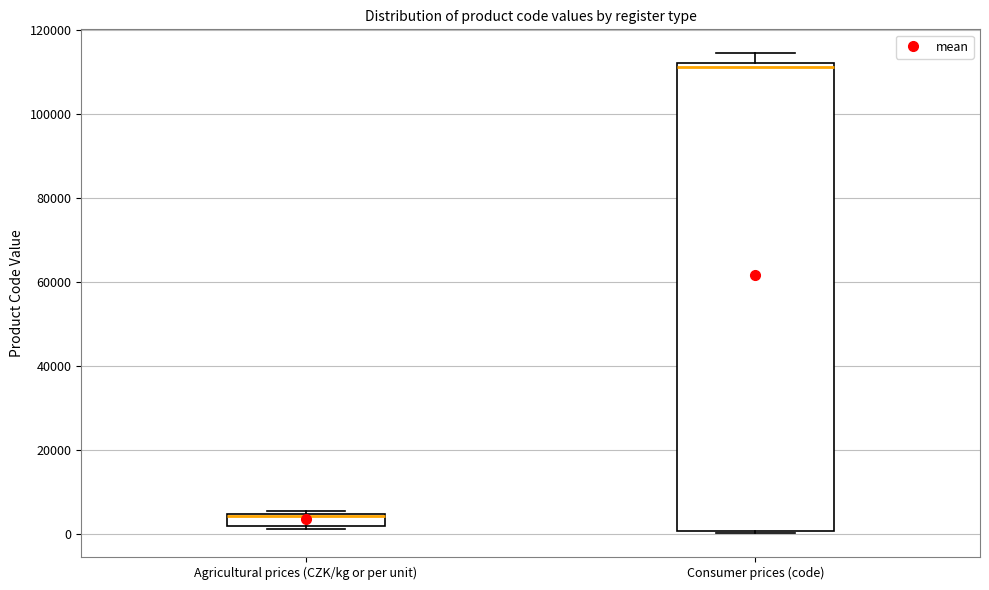

Which box has the highest median line?

Consumer prices (code)